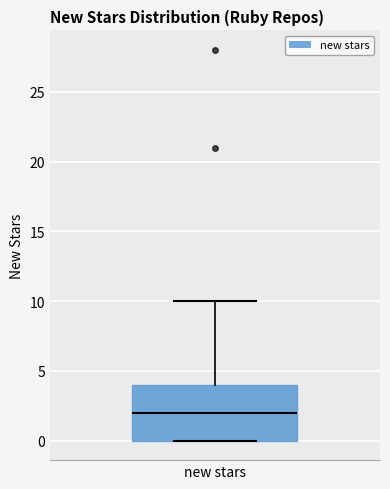

Transcribe this box plot: give where the median line is, the range the box spans, and where the two whiskers end, as read against the y-axis. The values are not printed on the chart, so give them approximately, as read against the axis.

median 2, box 0 to 4, whiskers 0 to 10